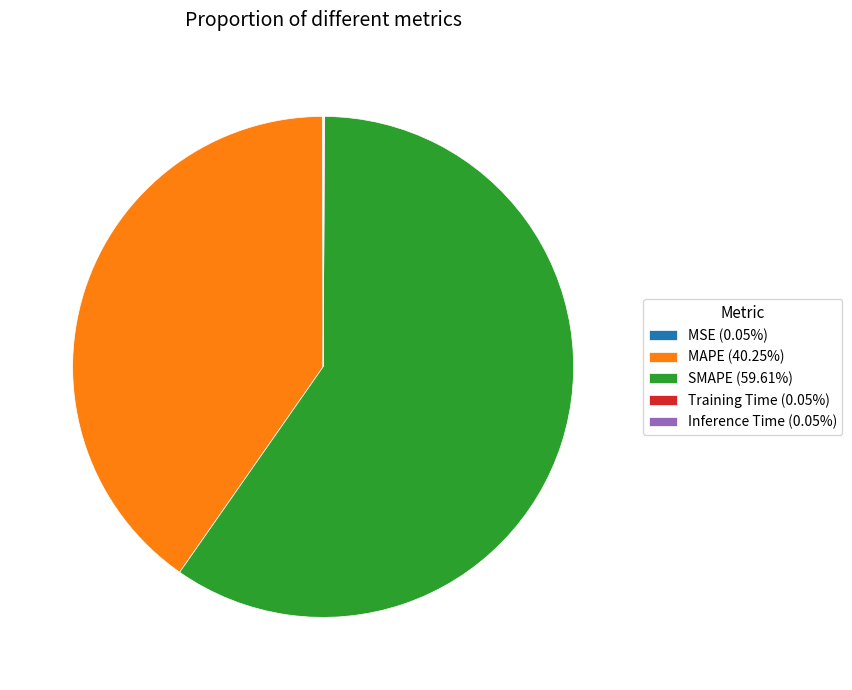

Does any single category account for the majority?

Yes